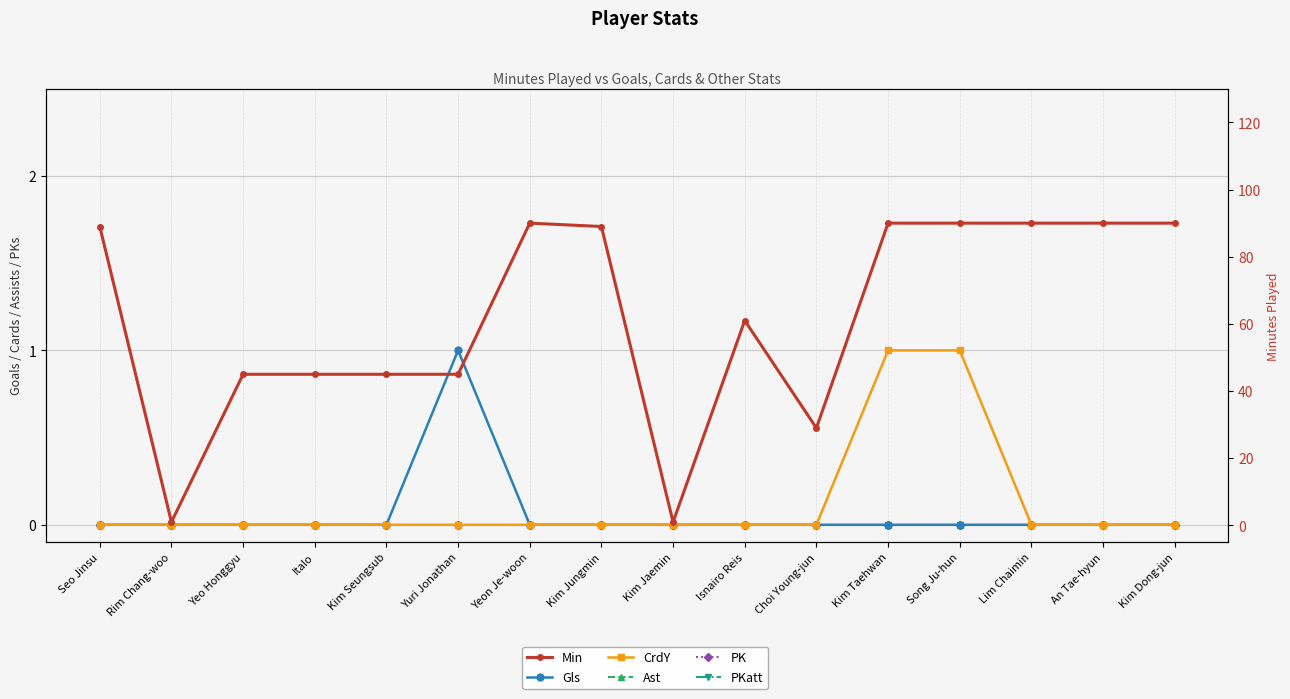

Reading right to left, list all the values displayed in this chart.

Gls: 0	0	0	0	0	0	0	0	0	0	1	0	0	0	0	0
CrdY: 0	0	0	1	1	0	0	0	0	0	0	0	0	0	0	0
Ast: 0	0	0	0	0	0	0	0	0	0	0	0	0	0	0	0
PK: 0	0	0	0	0	0	0	0	0	0	0	0	0	0	0	0
PKatt: 0	0	0	0	0	0	0	0	0	0	0	0	0	0	0	0
Min: 90	90	90	90	90	29	61	1	89	90	45	45	45	45	1	89